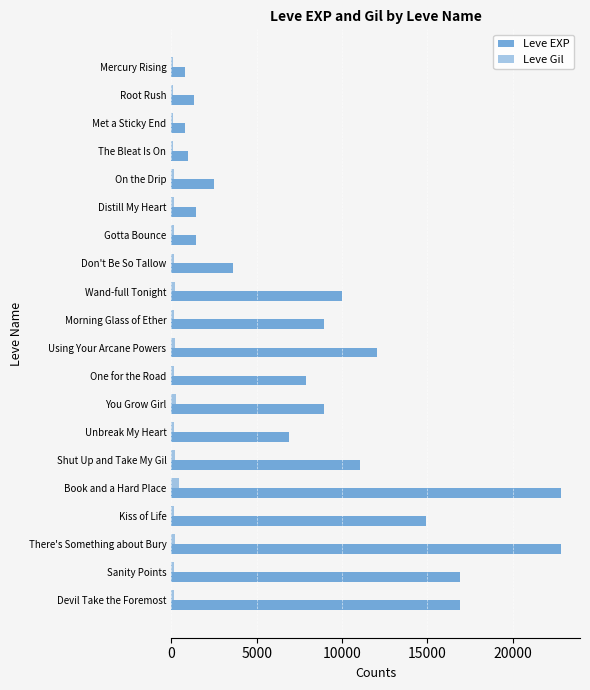

How many data points in Leve Gil are less than 170?

9